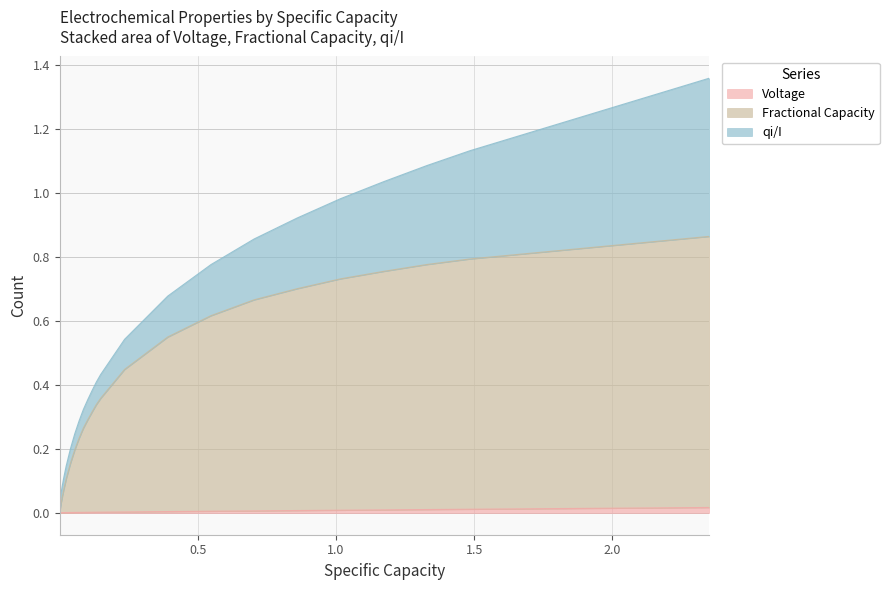

True or false: Fractional Capacity and Voltage intersect in this chart.

False